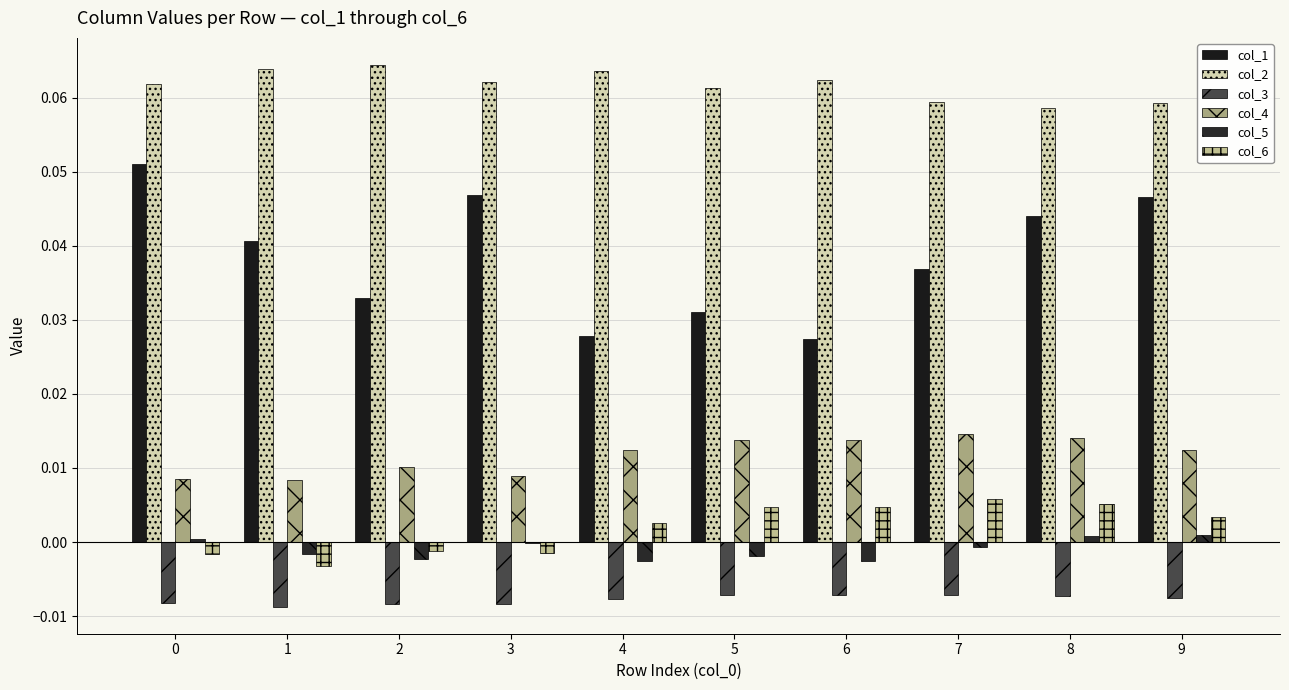

Count the number of categories in the chart.

10